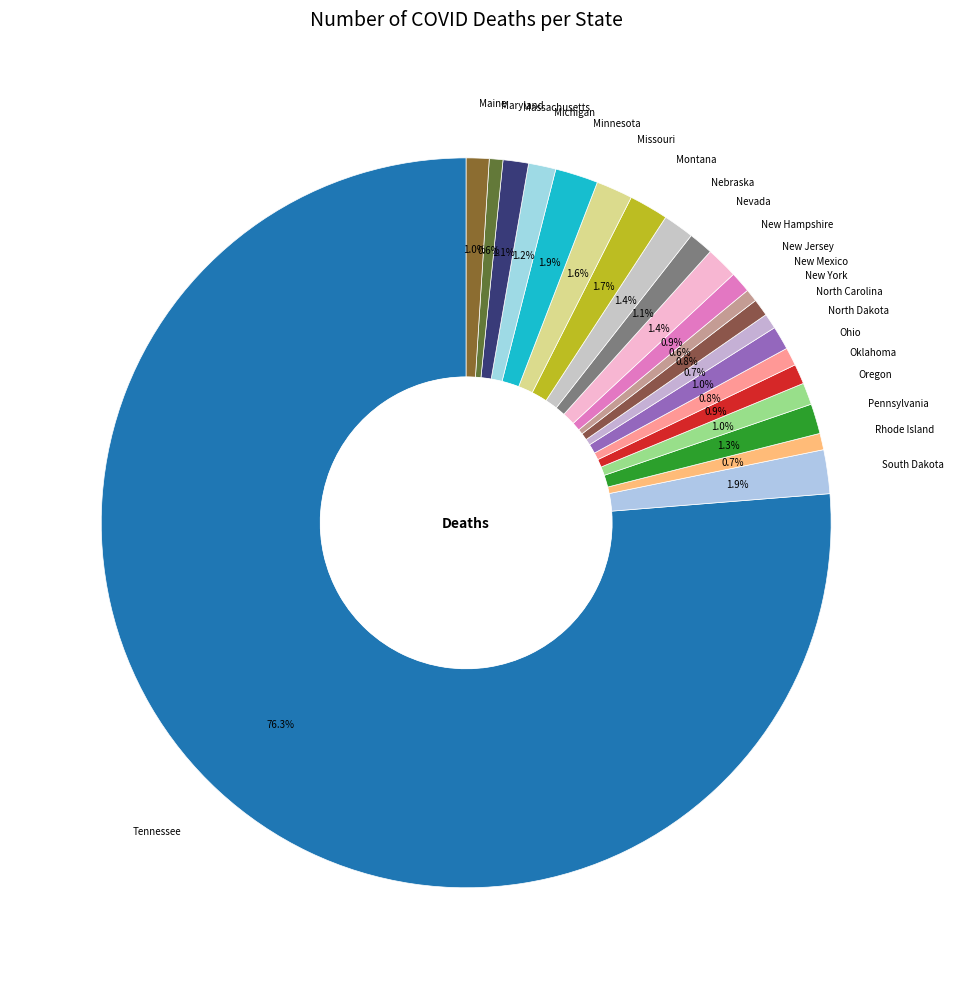

Which slice is the largest?

Tennessee